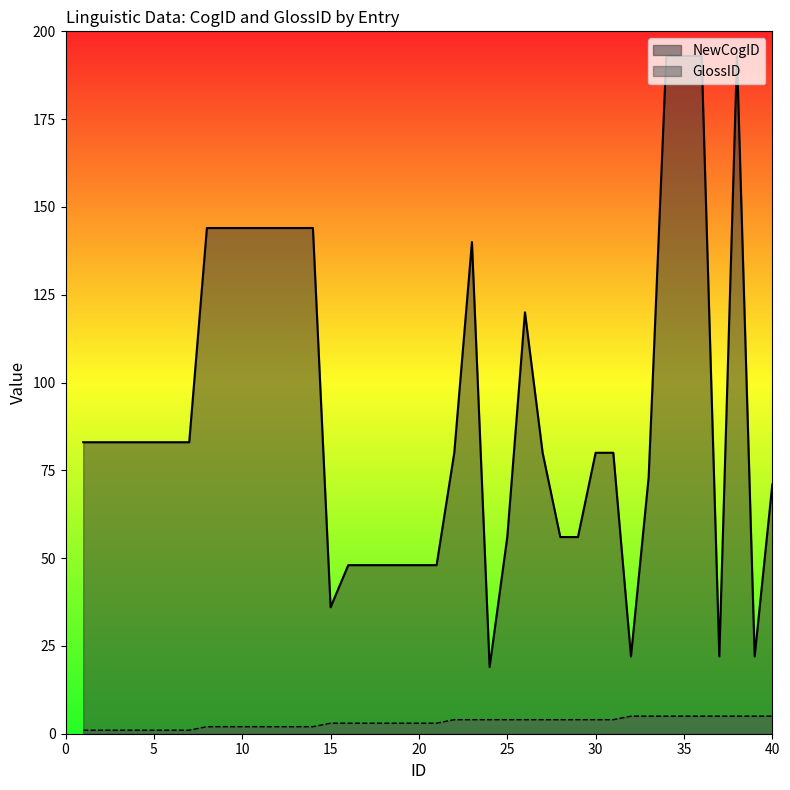

The value of GlossID at 27 is 7. True or false?

False